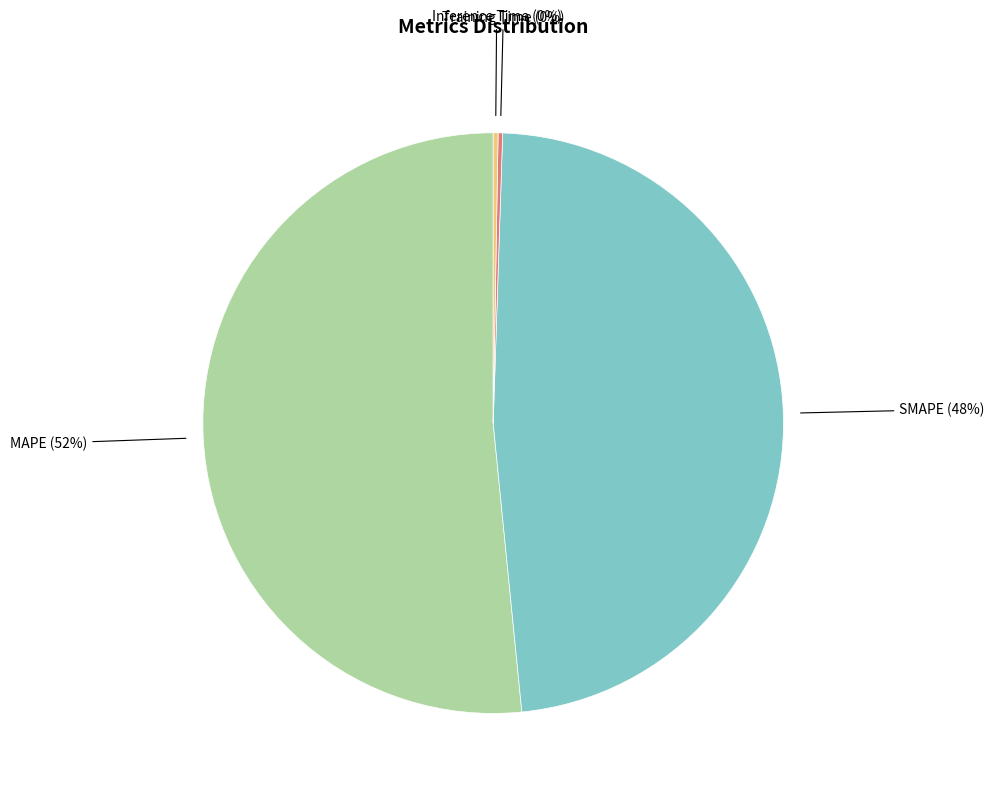

To the nearest percent, what is the average slice percentage?

25%